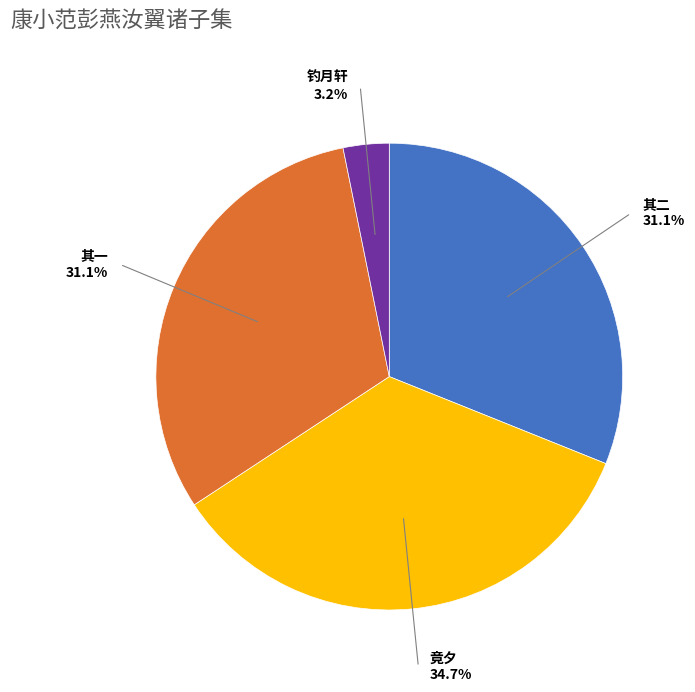

Does any single category account for the majority?

No